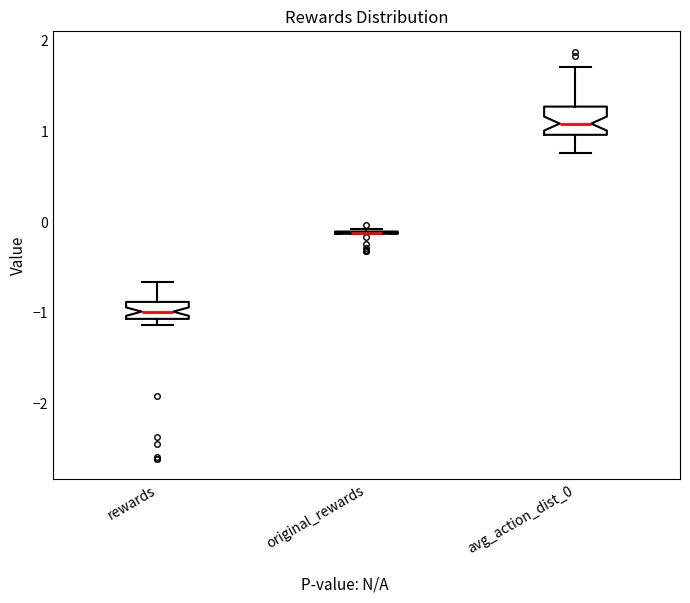

Which box is the tallest, from its lower edge to its upper edge?

avg_action_dist_0